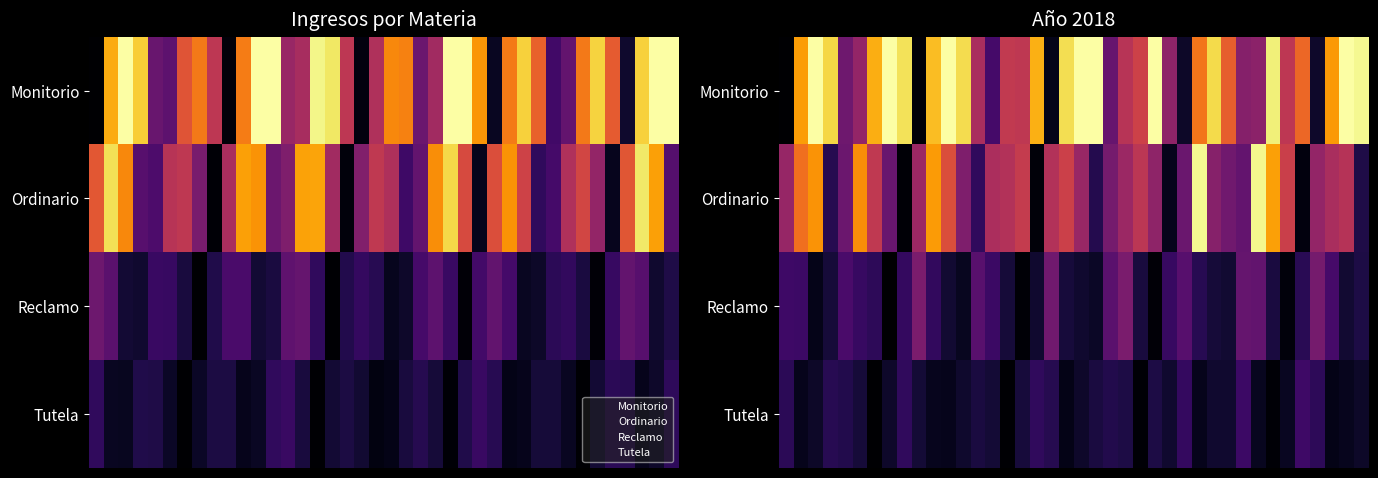

List the series in order of their peak value, lowest first.

Tutela, Reclamo, Ordinario, Monitorio